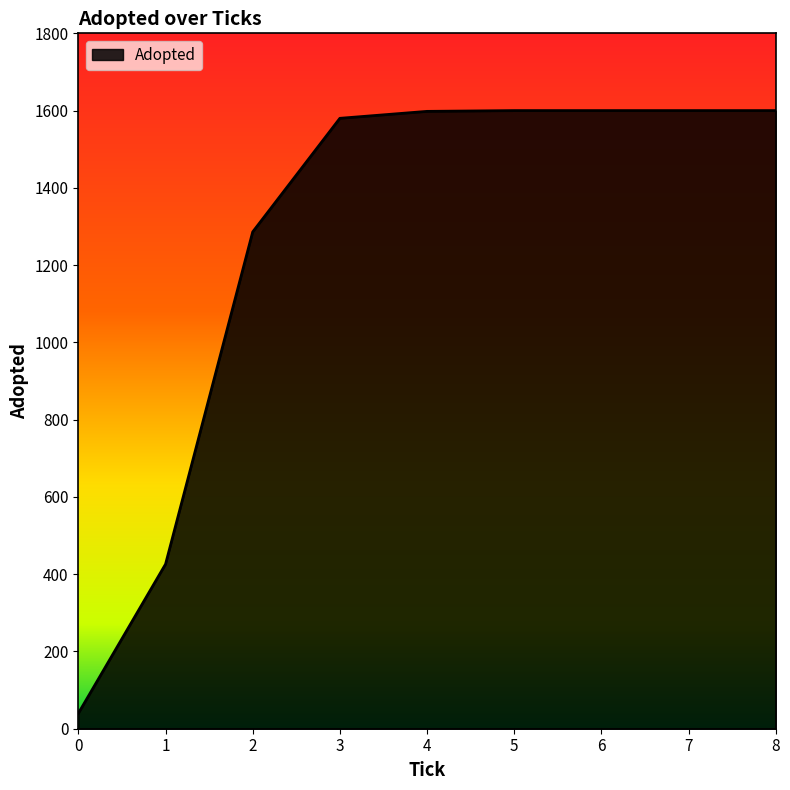

What is the change in value from 0 to 3?

+1540